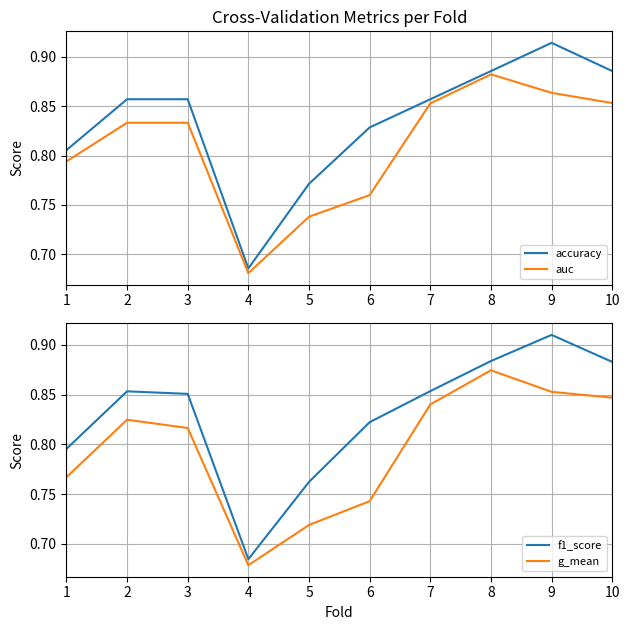

Where is the first local minimum for f1_score?

4